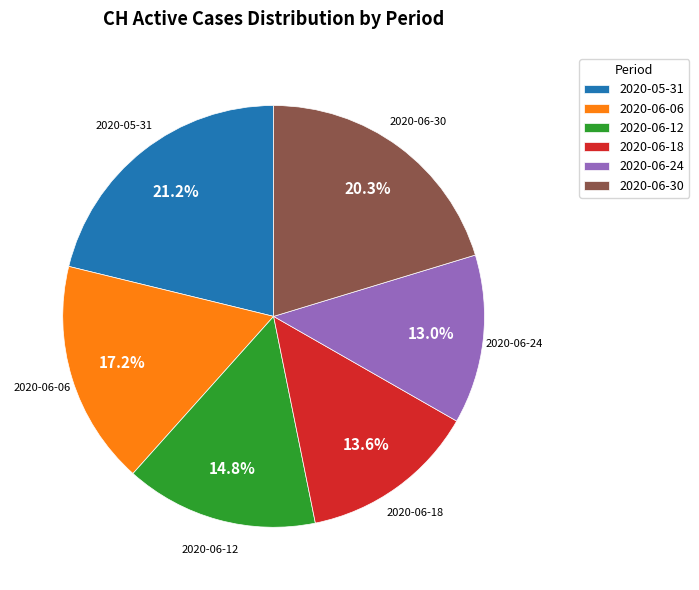

Approximately how many times larger is the value at 2020-06-18 compared to 2020-06-24?

1.0